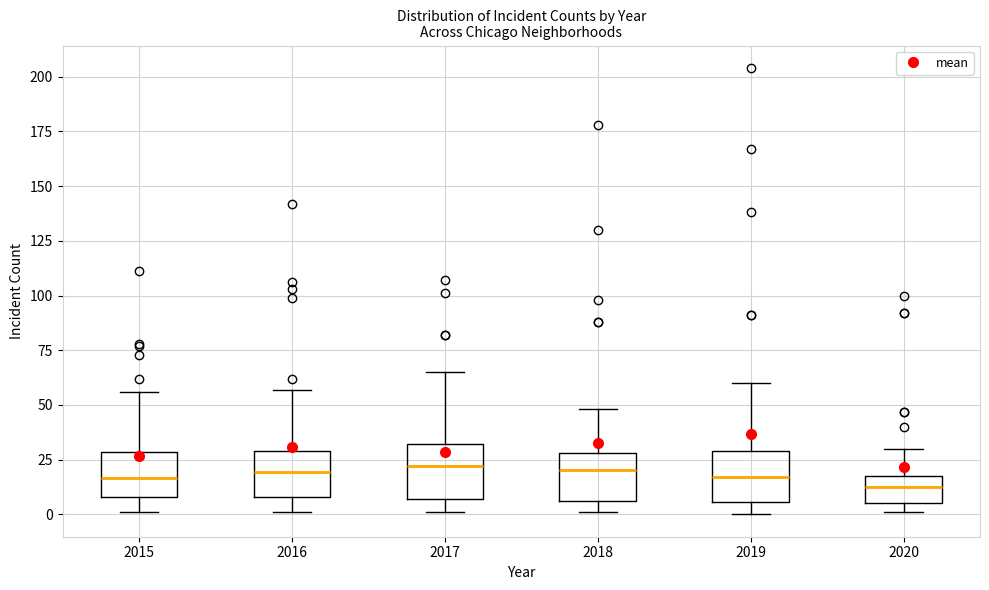

Where is the upper edge of the box at x = 2020 on the y-axis? The values are not printed on the chart, so give them approximately, as read against the axis.

20